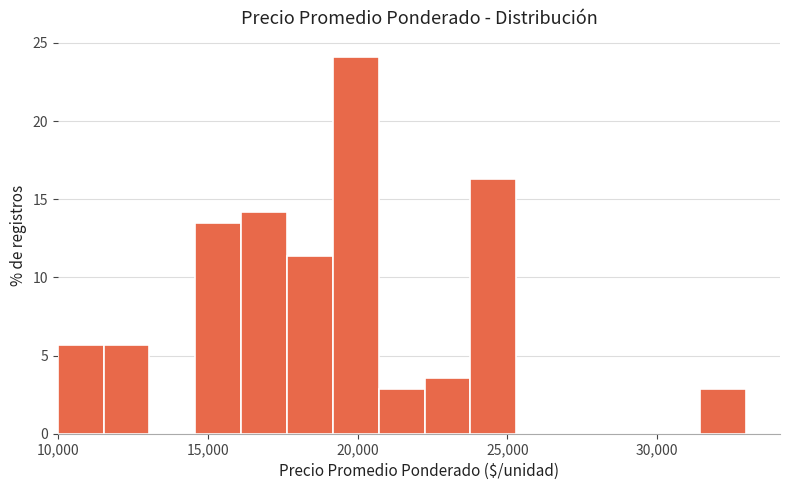

Around what value on the x-axis is the tallest bar? Give the approximate position of its centre, as read against the axis.

20000